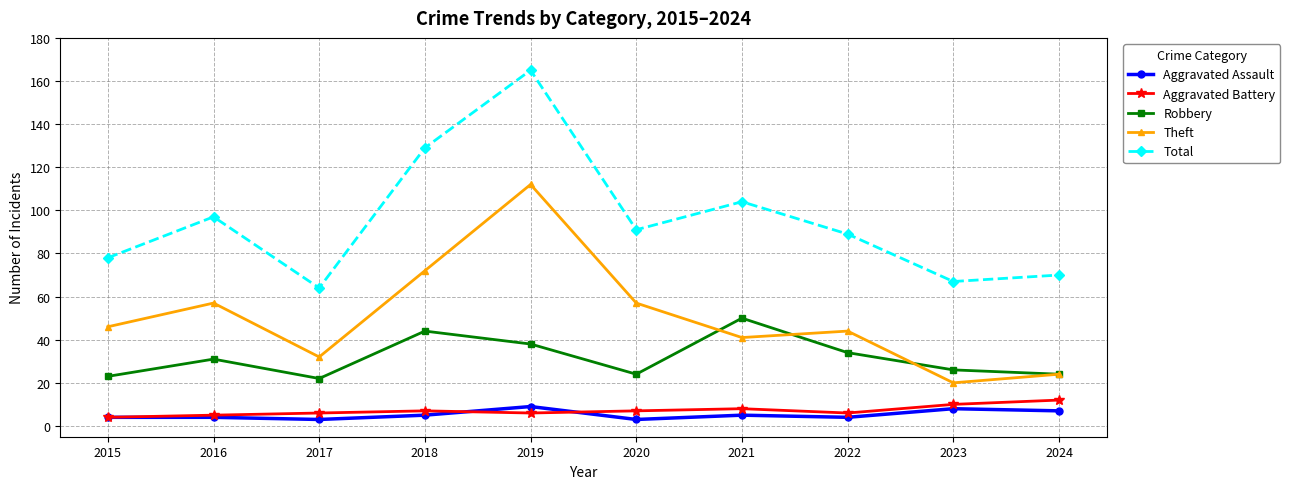

Where is the first local maximum for Robbery?

2016